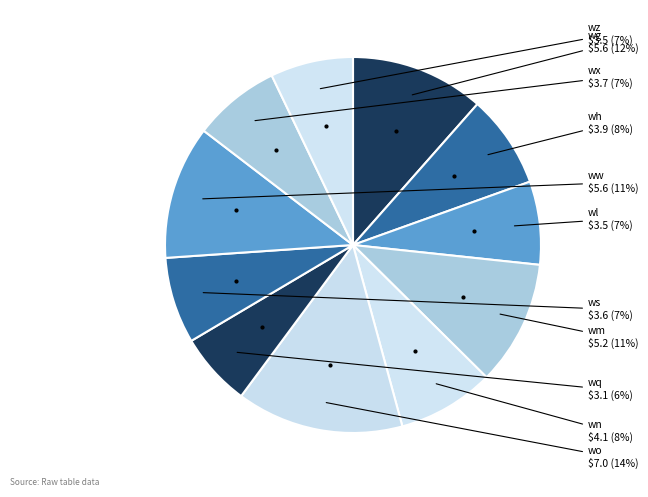

Is there a majority slice in this chart?

No